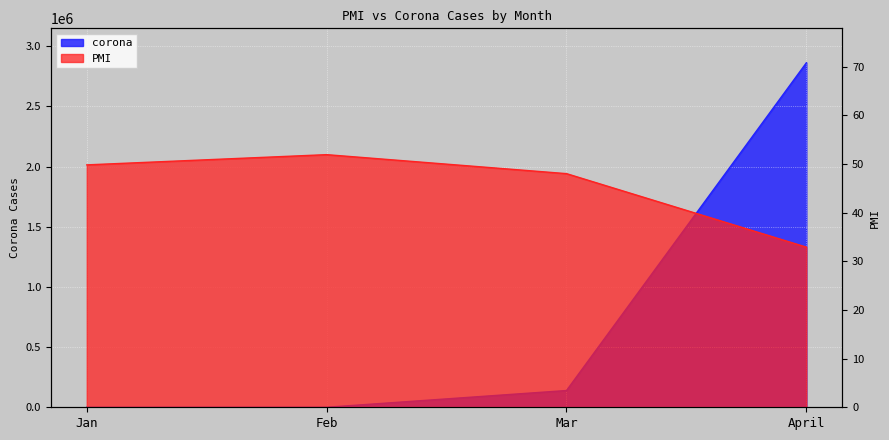

List the labels in order of PMI value, largest first.

Feb, Jan, Mar, April